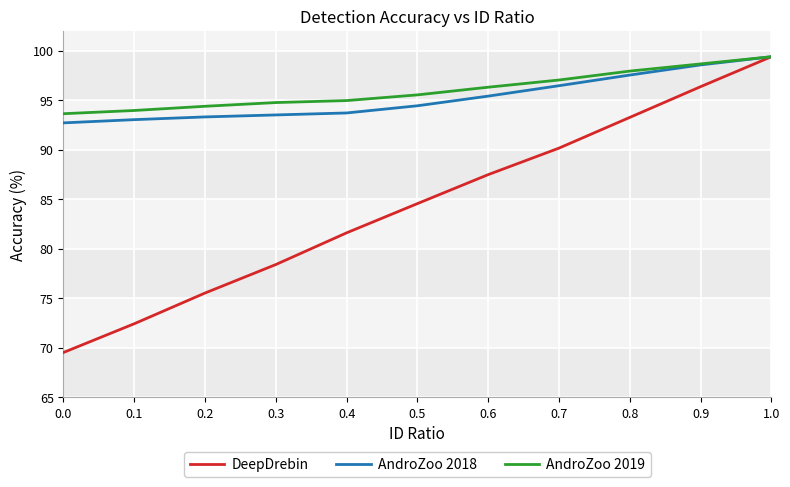

What position from the left is 0.1?

2